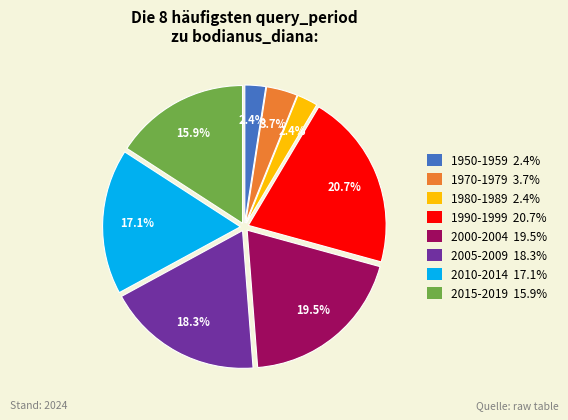

Which category has the biggest portion of the pie?

1990-1999 20.7%